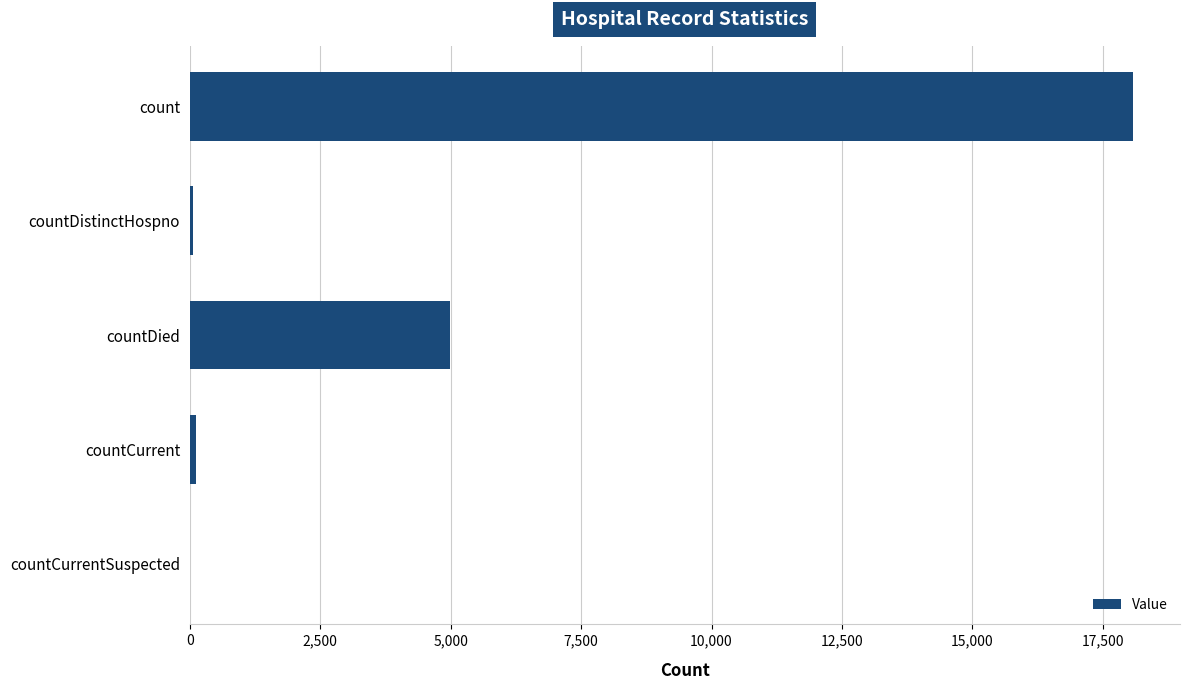

What is the sum of all values?

23230